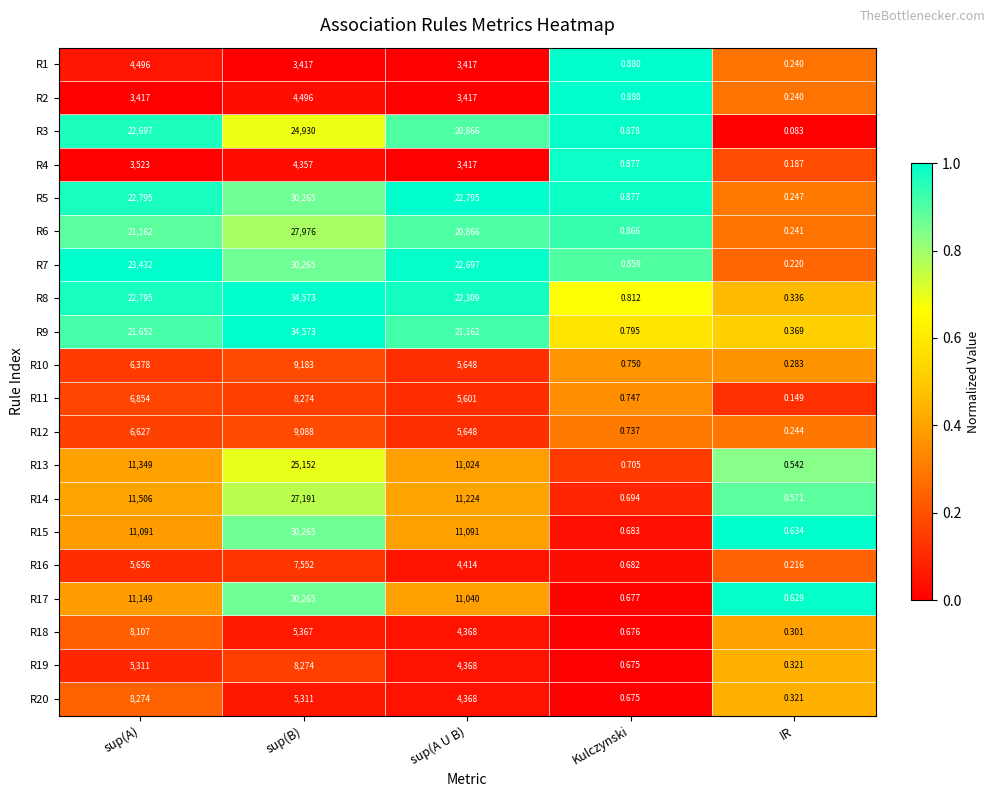

At which category does the chart reach its minimum across all series?

IR